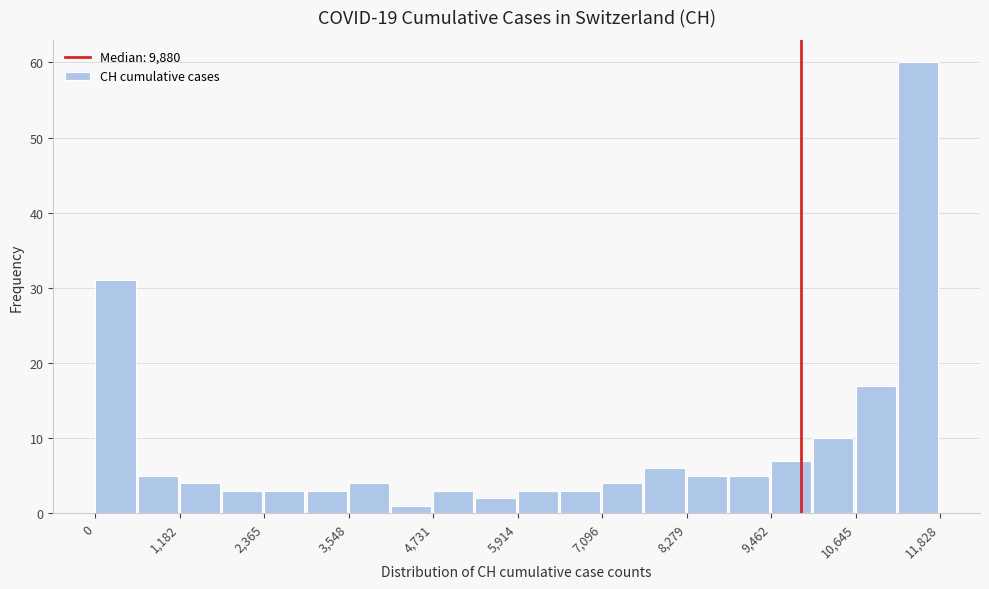

Read against the x-axis, roughly where is the centre of the tallest bar?

11600